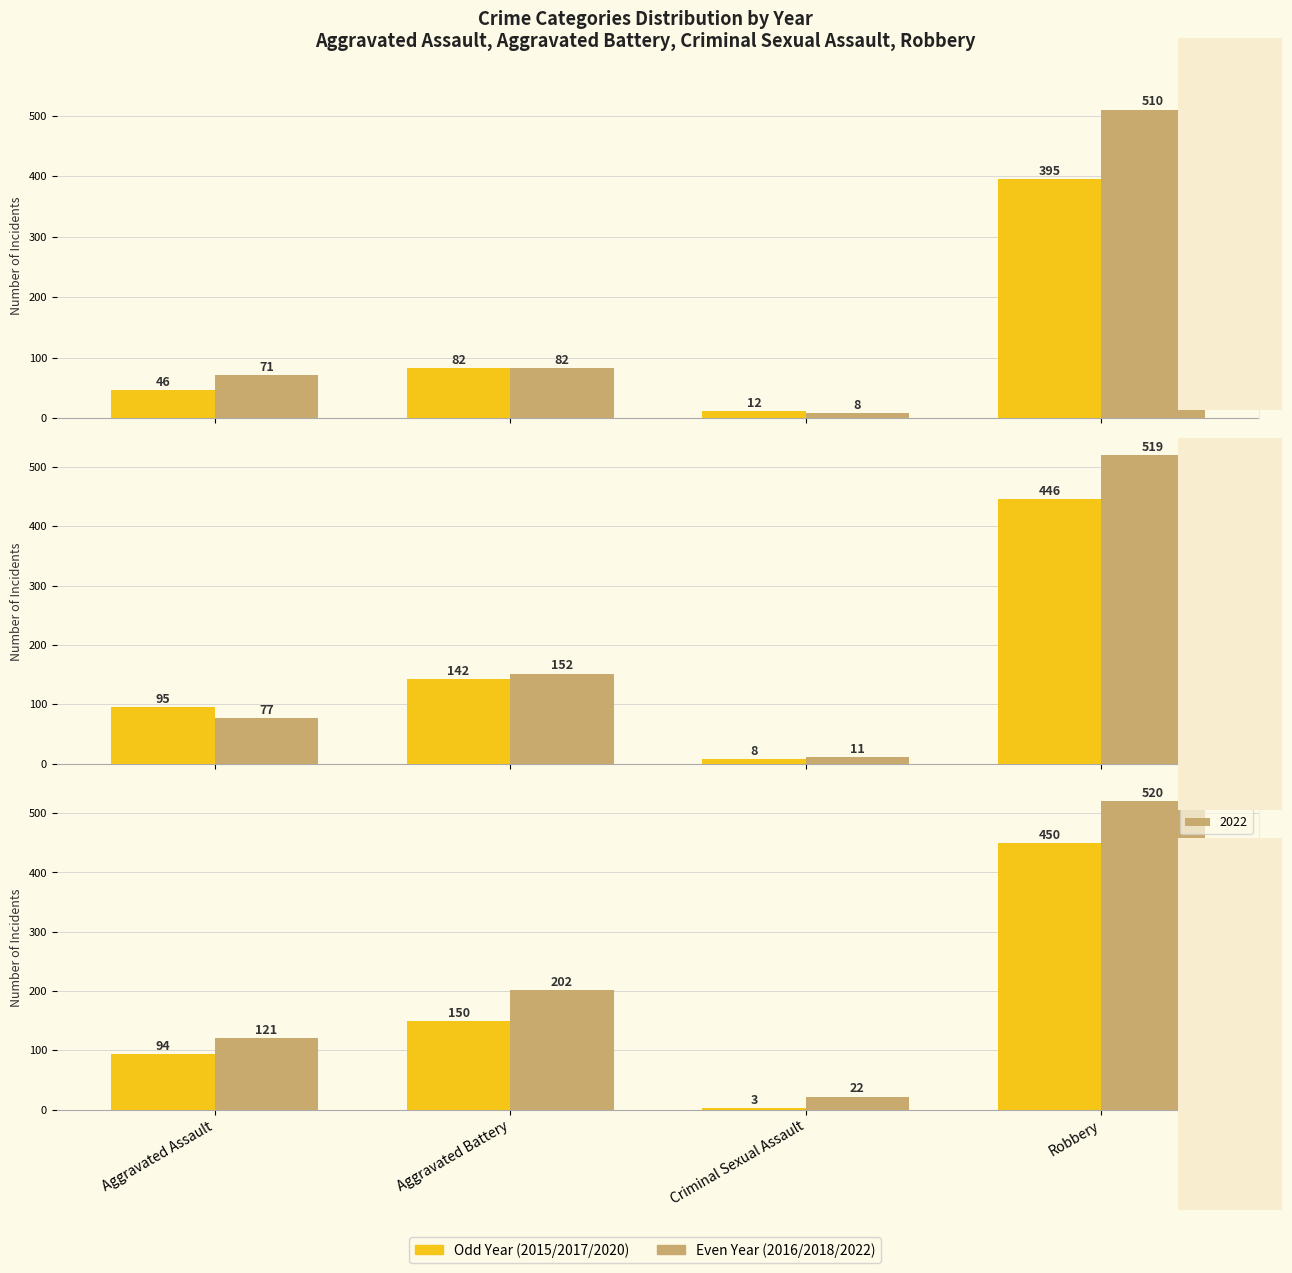

What position from the left is Robbery?

4